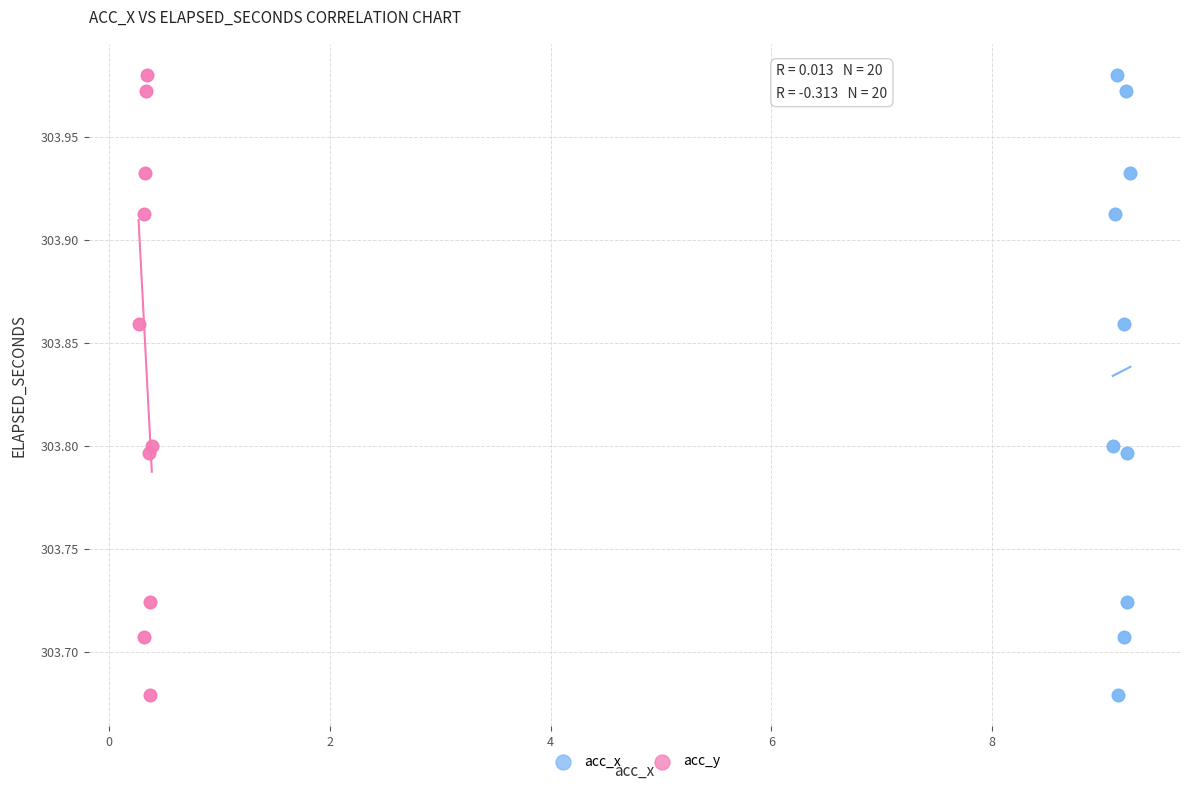

What are all the series names shown in the legend?

acc_x, acc_y